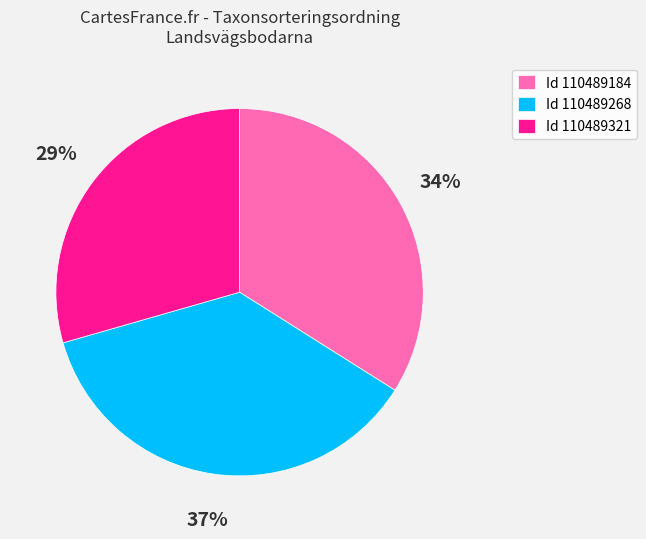

To the nearest percent, what percentage of the pie is Id 110489268?

37%